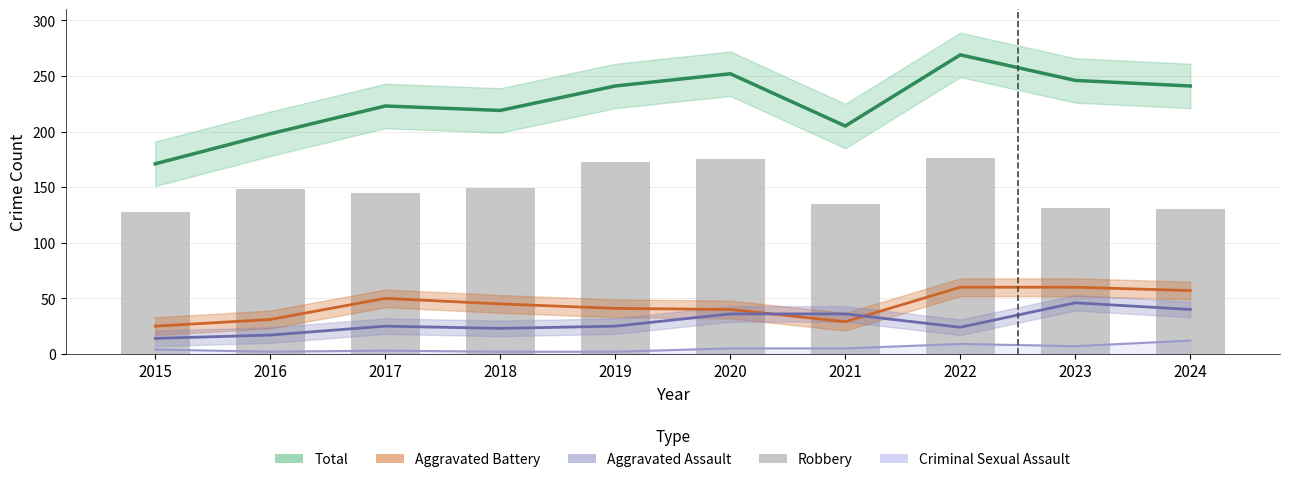

What is the value of the Robbery bar at the 10th from the left?

130